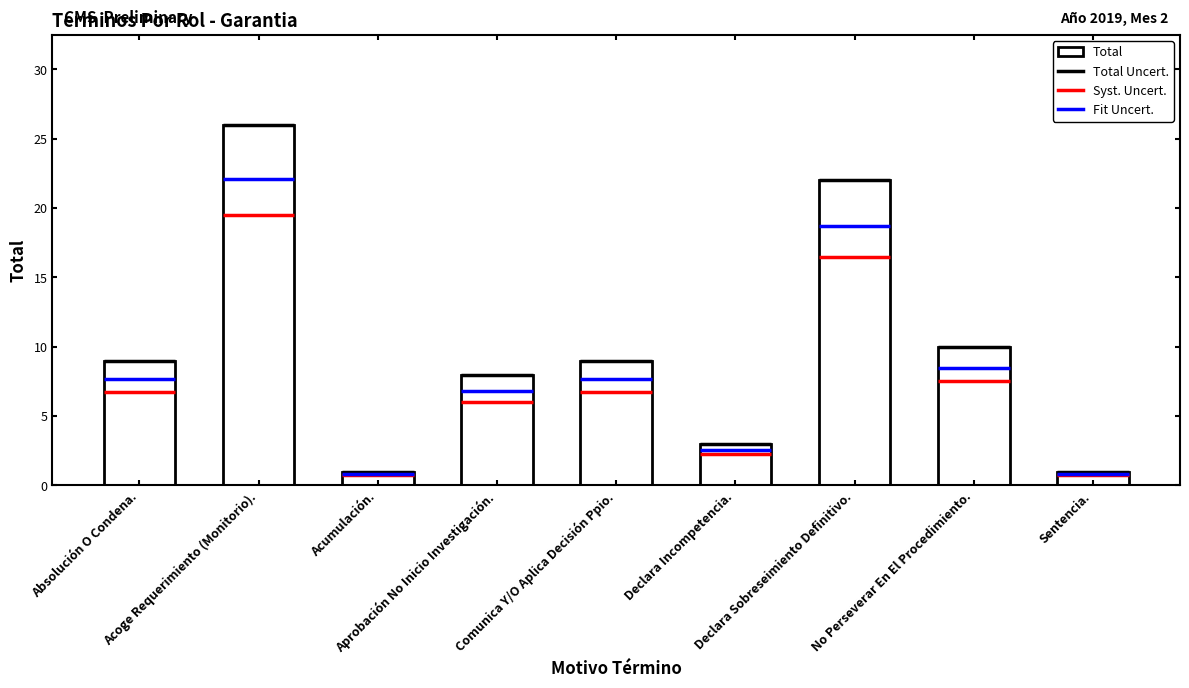

What is the sum of all values?

89